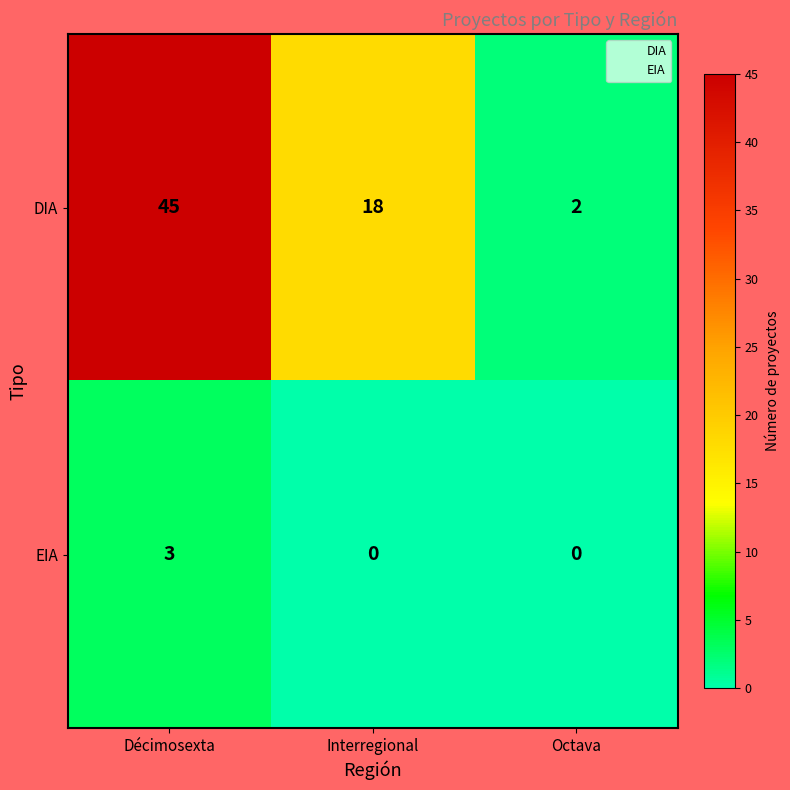

Where is DIA nearest to the value 23?

Interregional